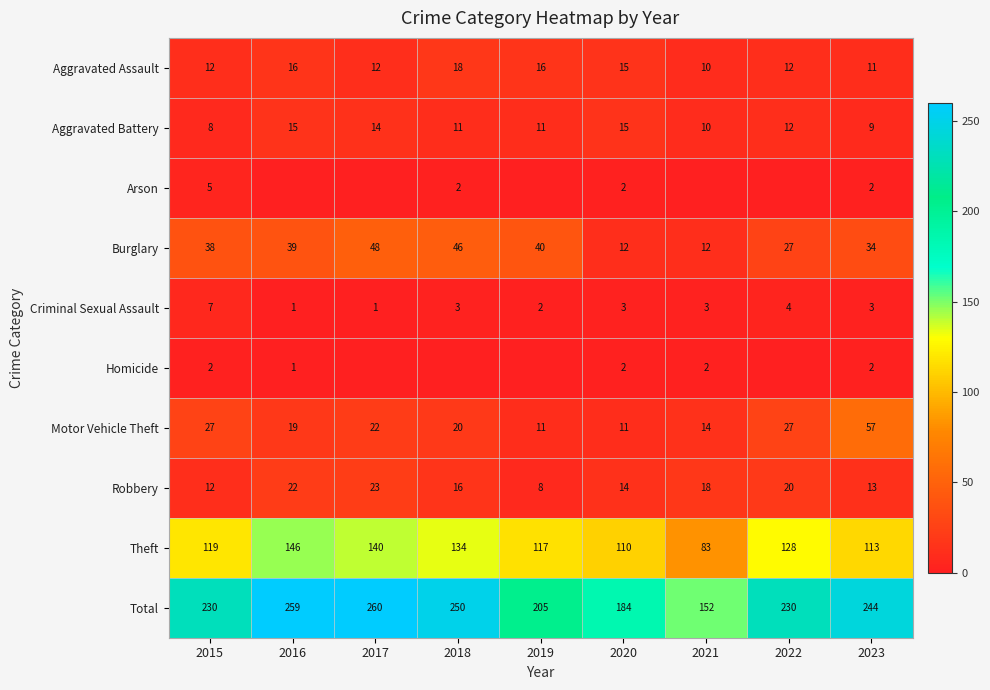

What is the spread (max minus min) of values at 2019?

205